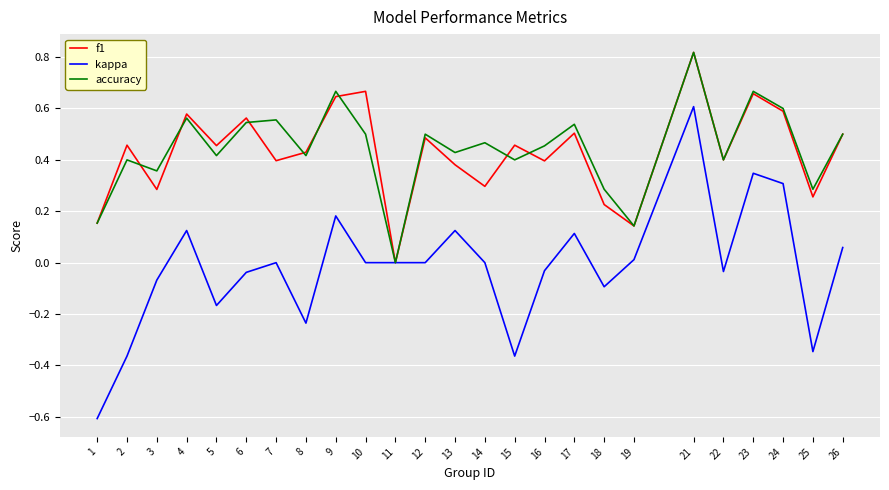

Which series changed the most between 4 and 15?

kappa